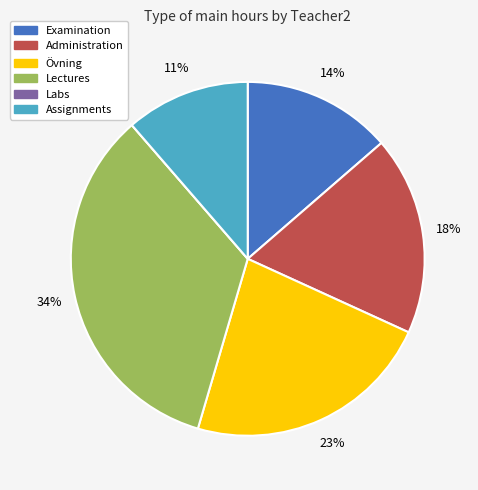

Rank the categories by value from lowest to highest.

Labs, Assignments, Examination, Administration, Övning, Lectures